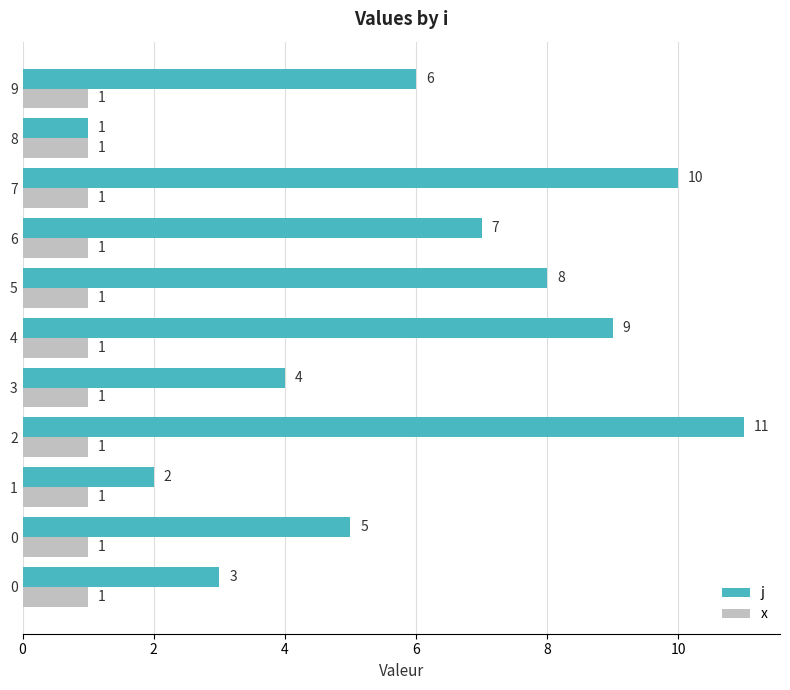

How many categories are shown in the chart?

11